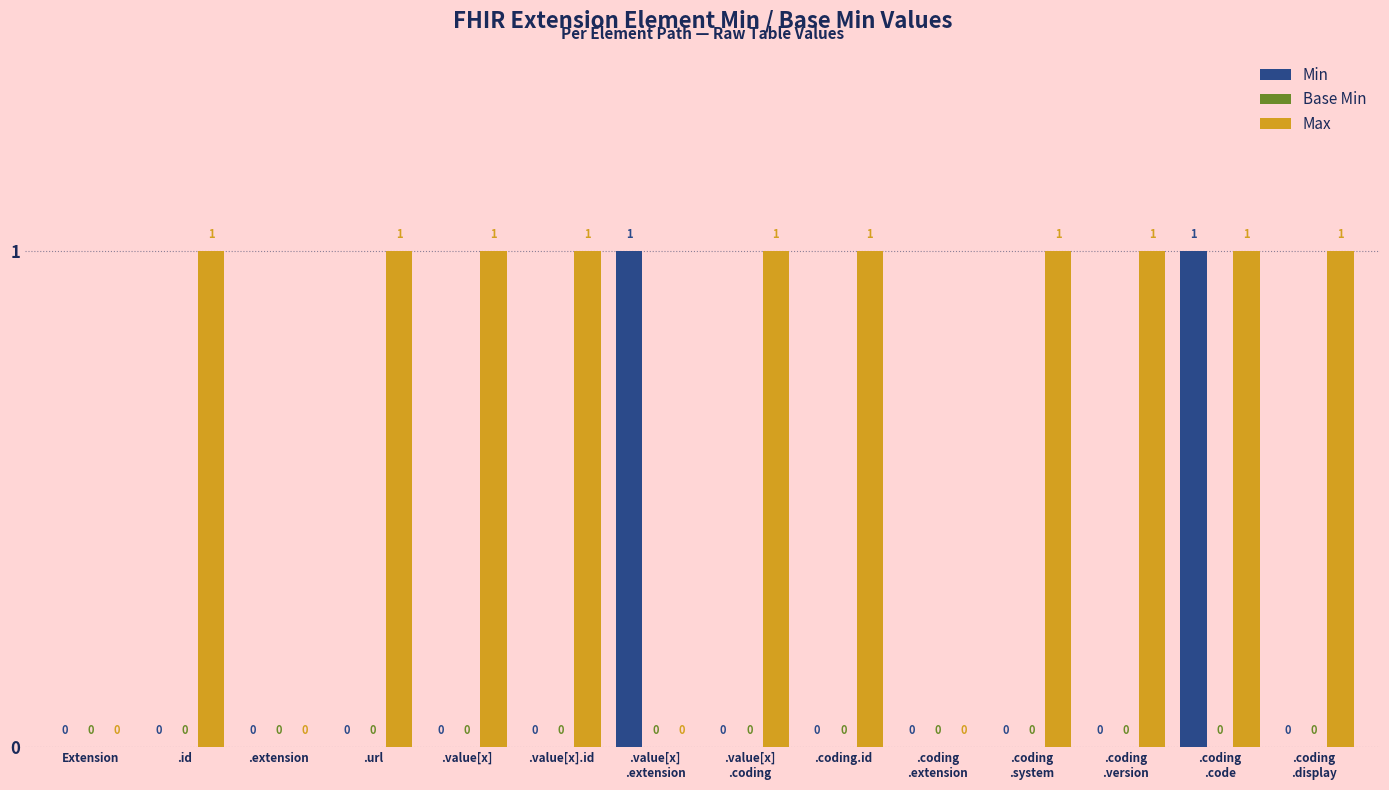

How many Max values are between 0 and 1?

14